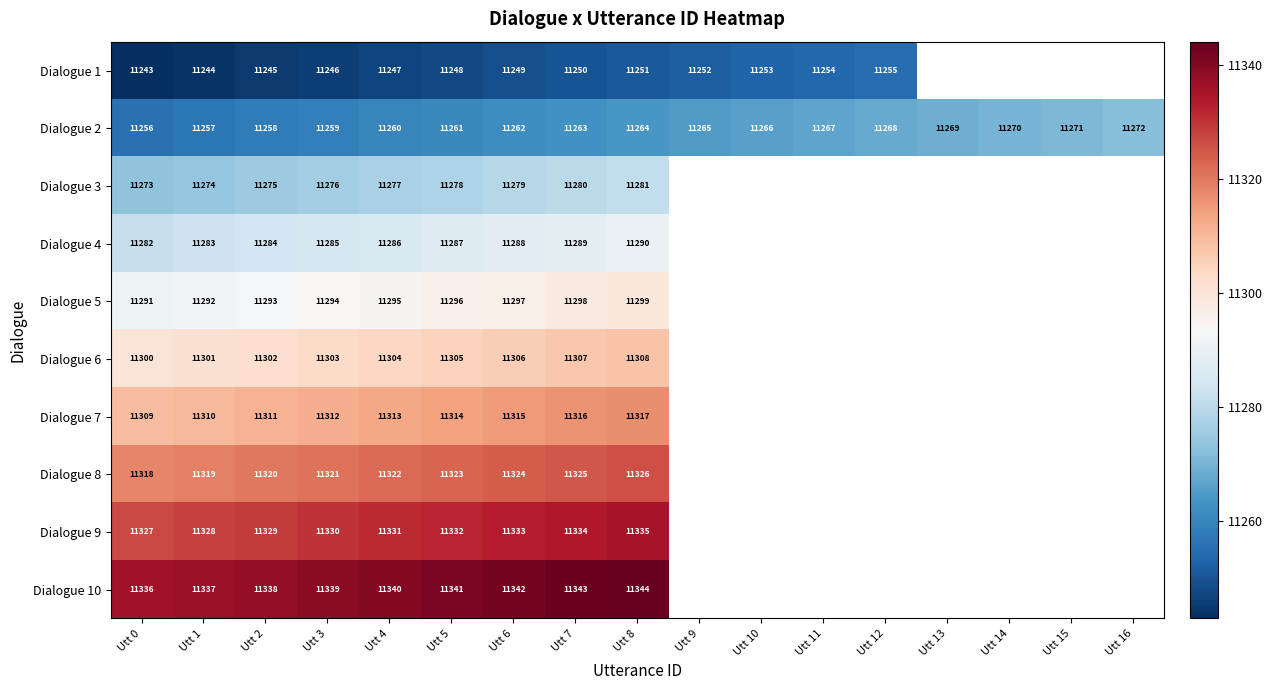

The Dialogue 2 series shows 3987.5 at Utt 4. True or false?

False